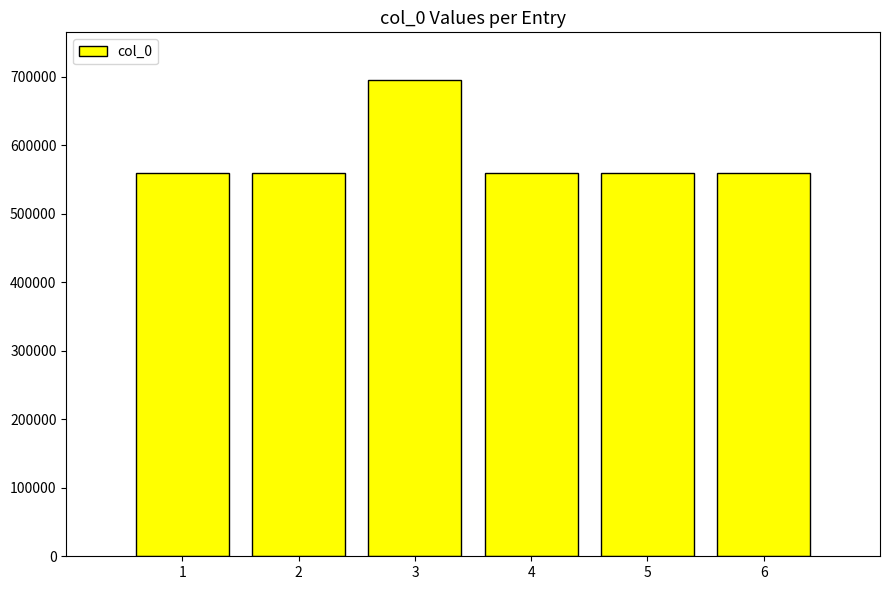

Is it true that the value at 2 is 759522?

False